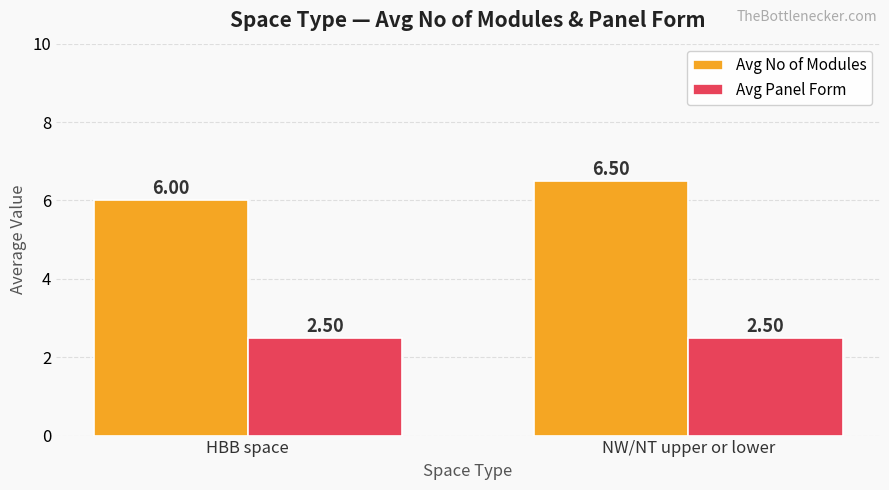

Rank the series at NW/NT upper or lower from lowest to highest value.

Avg Panel Form, Avg No of Modules